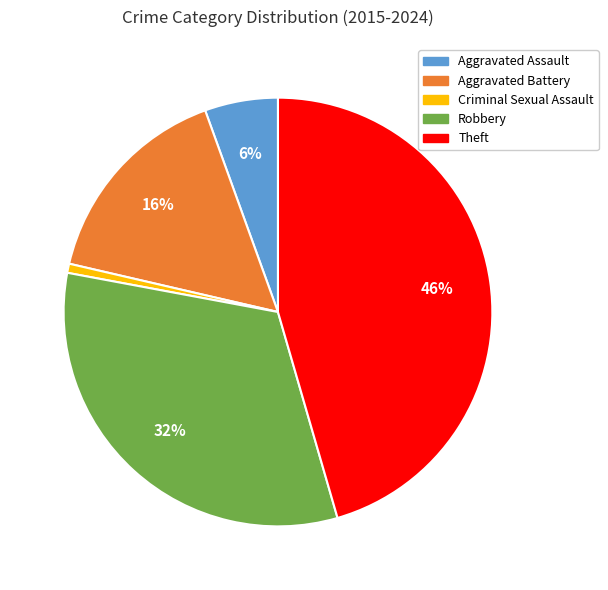

Between Aggravated Battery and Theft, which is larger?

Theft